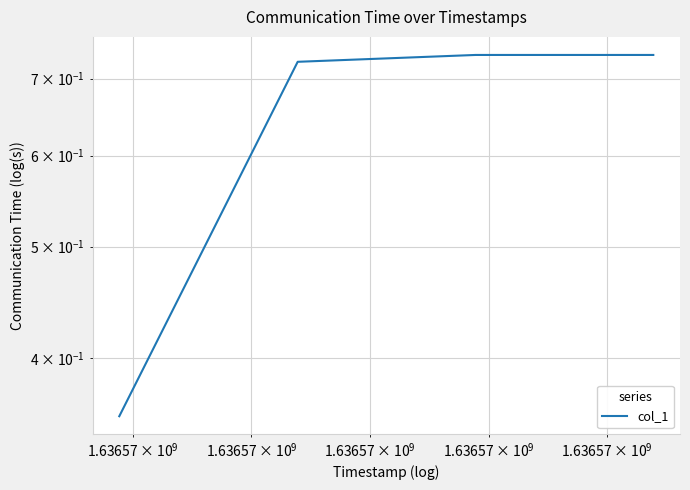

What is the greatest value displayed?

0.7